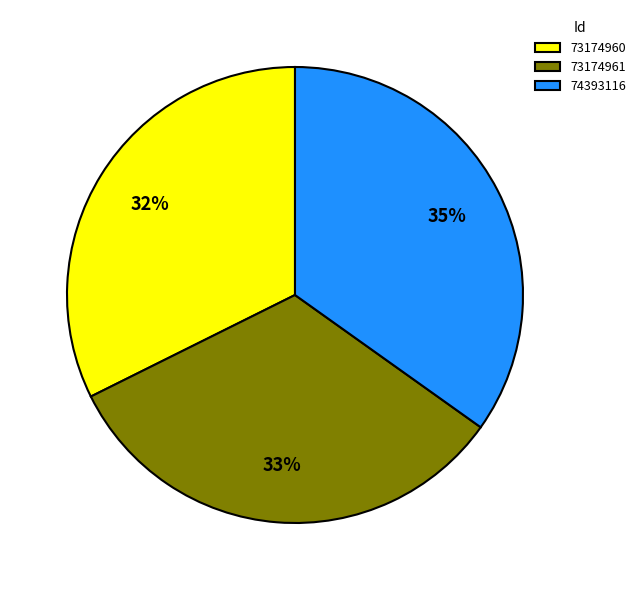

Is 73174960 the majority of the pie?

No